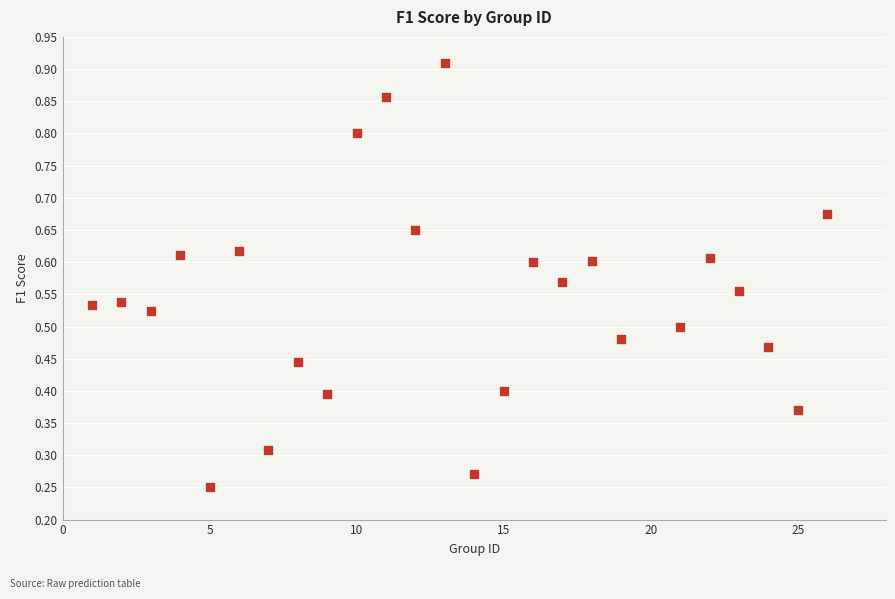

What is the range of X values (max minus min)?

25.0